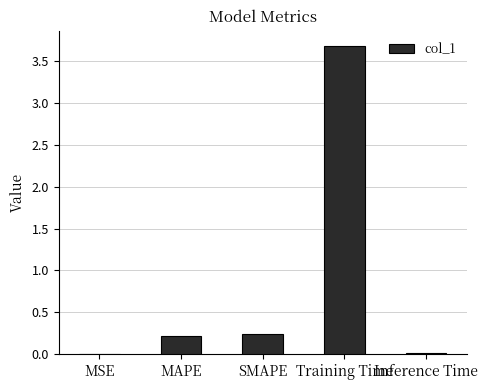

The value at MAPE is 0.0. True or false?

False